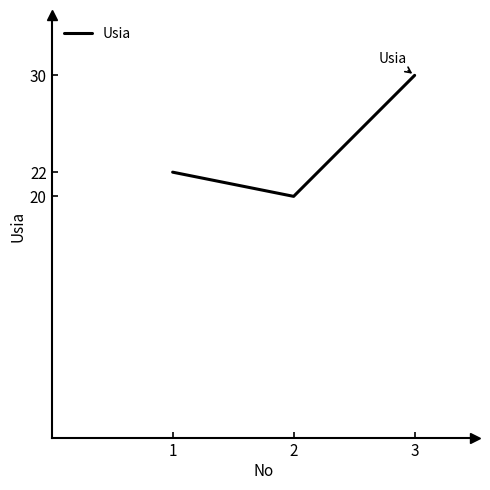

What is the minimum value shown in the chart?

20